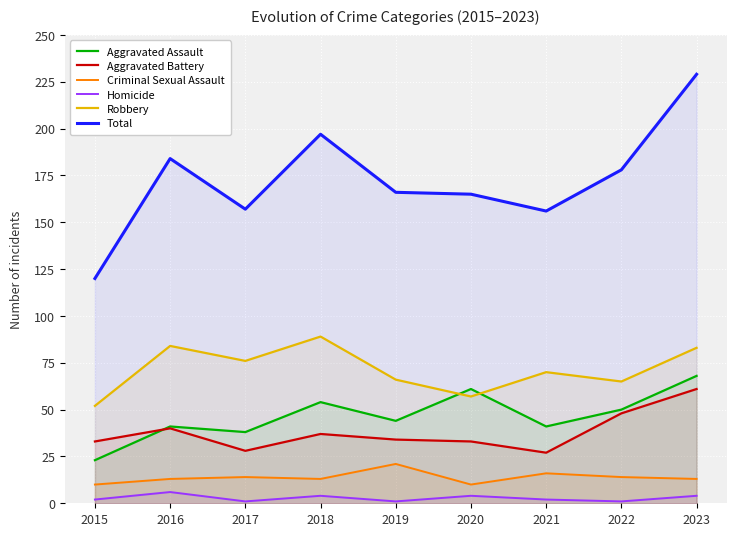

At how many categories does at least one series exceed 209?

1